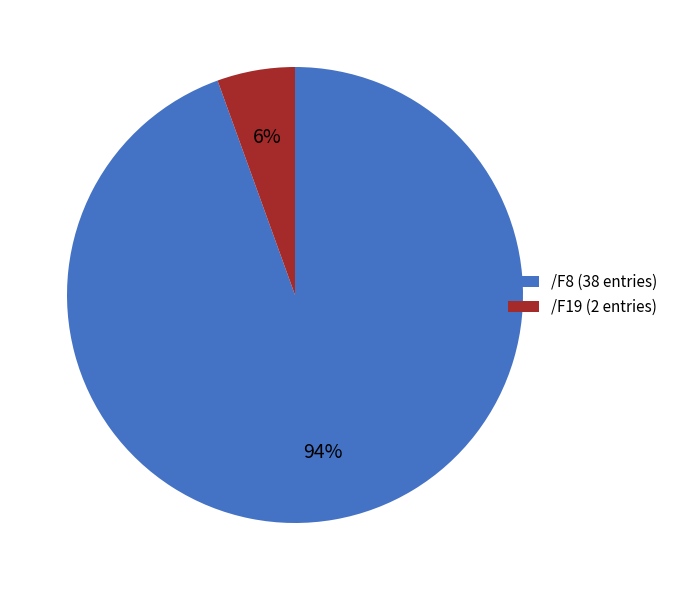

To the nearest percent, what is the combined percentage of /F8 (38 entries) and /F19 (2 entries)?

100%